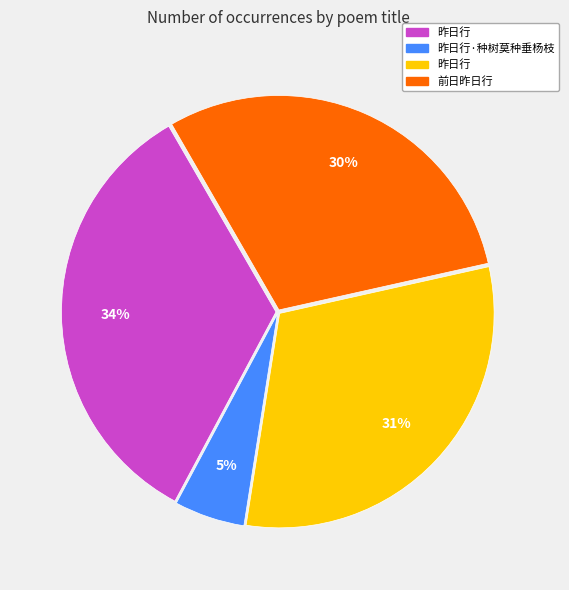

To the nearest percent, what is the difference between the largest and smallest slice percentages?

29%